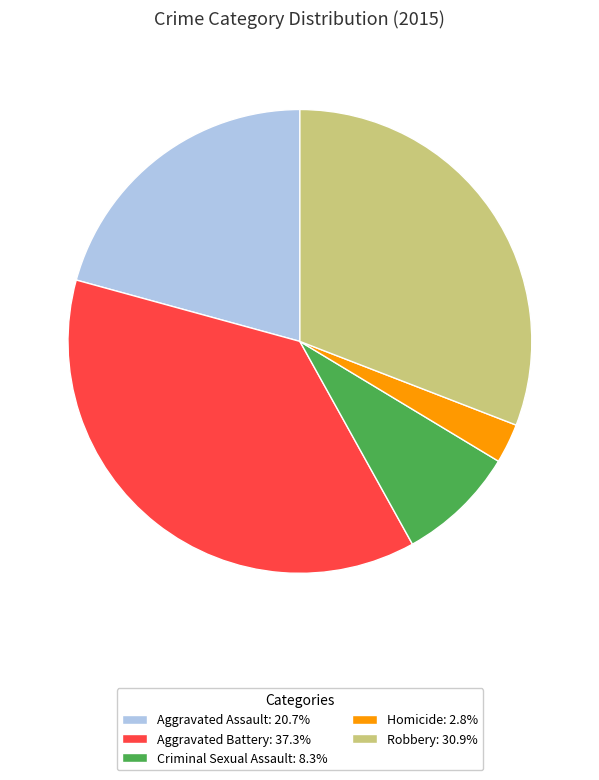

Combined, do Criminal Sexual Assault: 8.3% and Homicide: 2.8% account for over 50%?

No